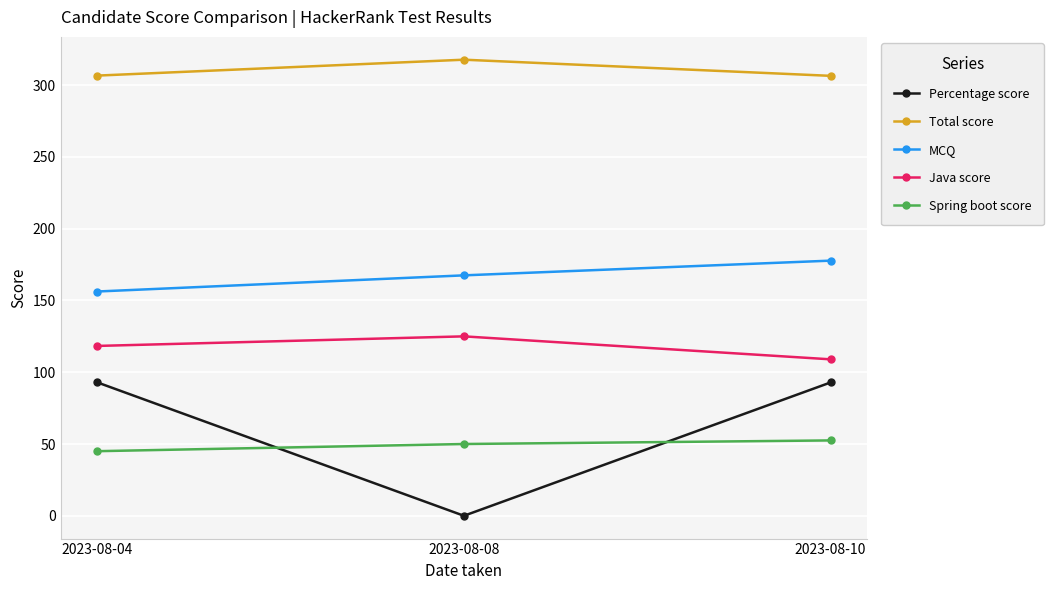

Is it true that Total score equals 411.2 at 2023-08-04?

False